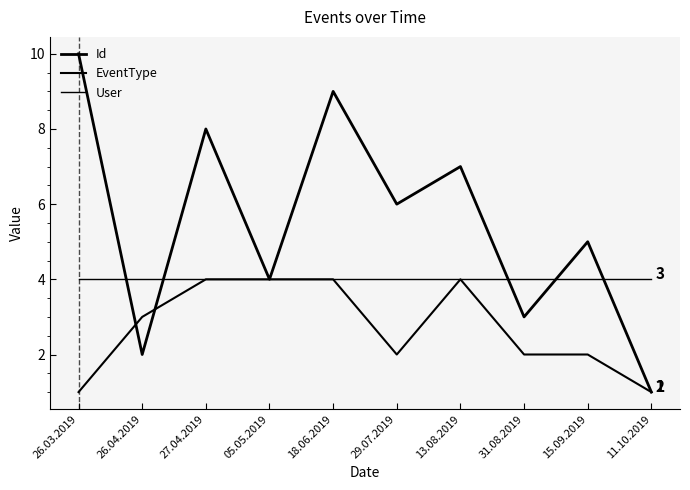

Does the chart have visible grid lines?

No